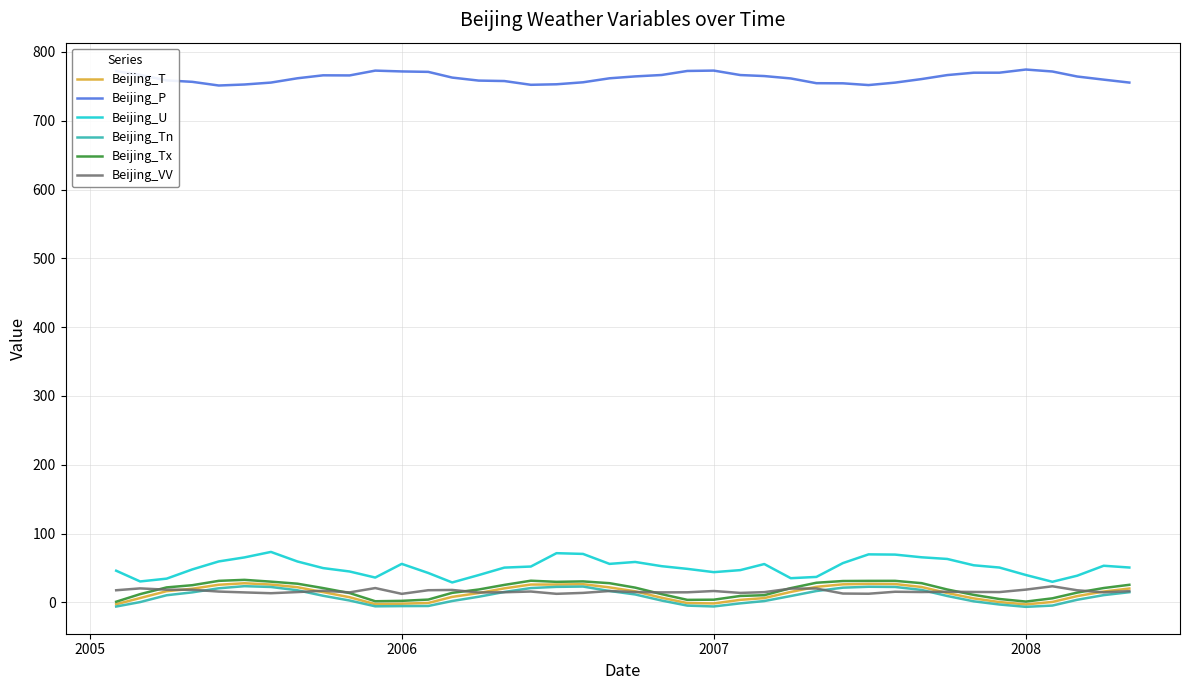

Which series has the largest range (max minus min)?

Beijing_U